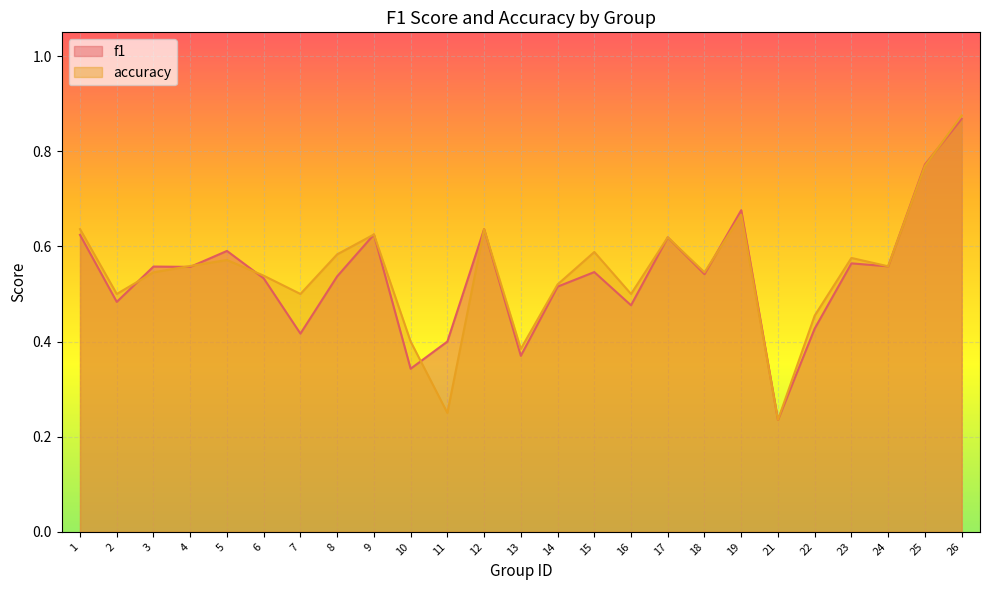

How many times do f1 and accuracy cross each other?

7